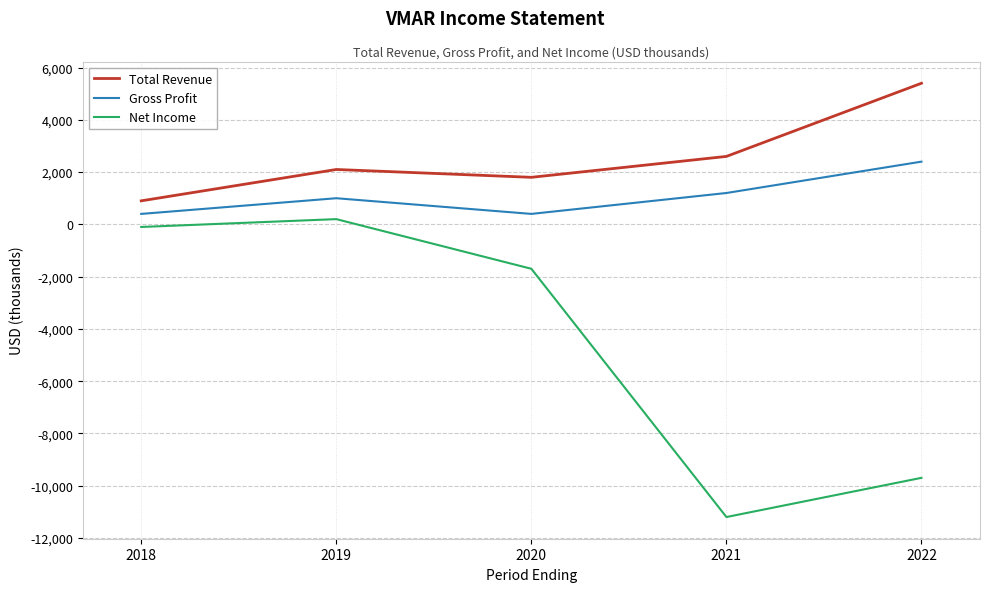

Which series has the widest spread of values?

Net Income